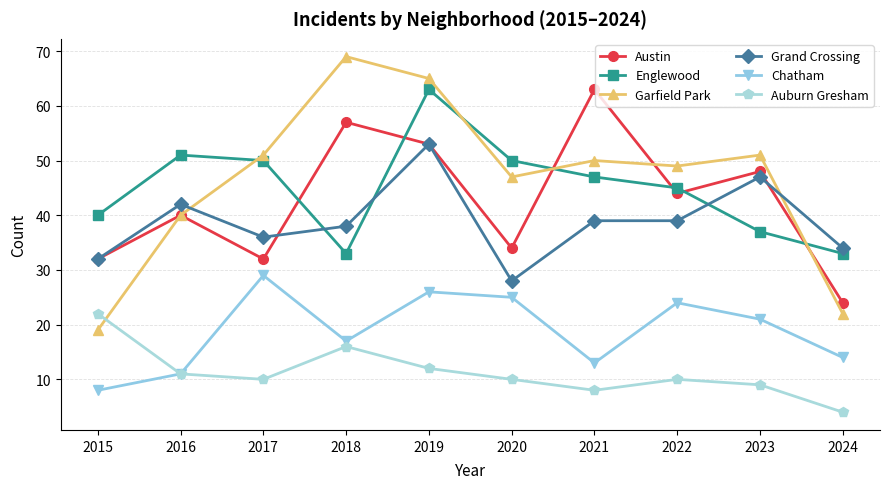

Where does the Grand Crossing series first go above 39?

2016